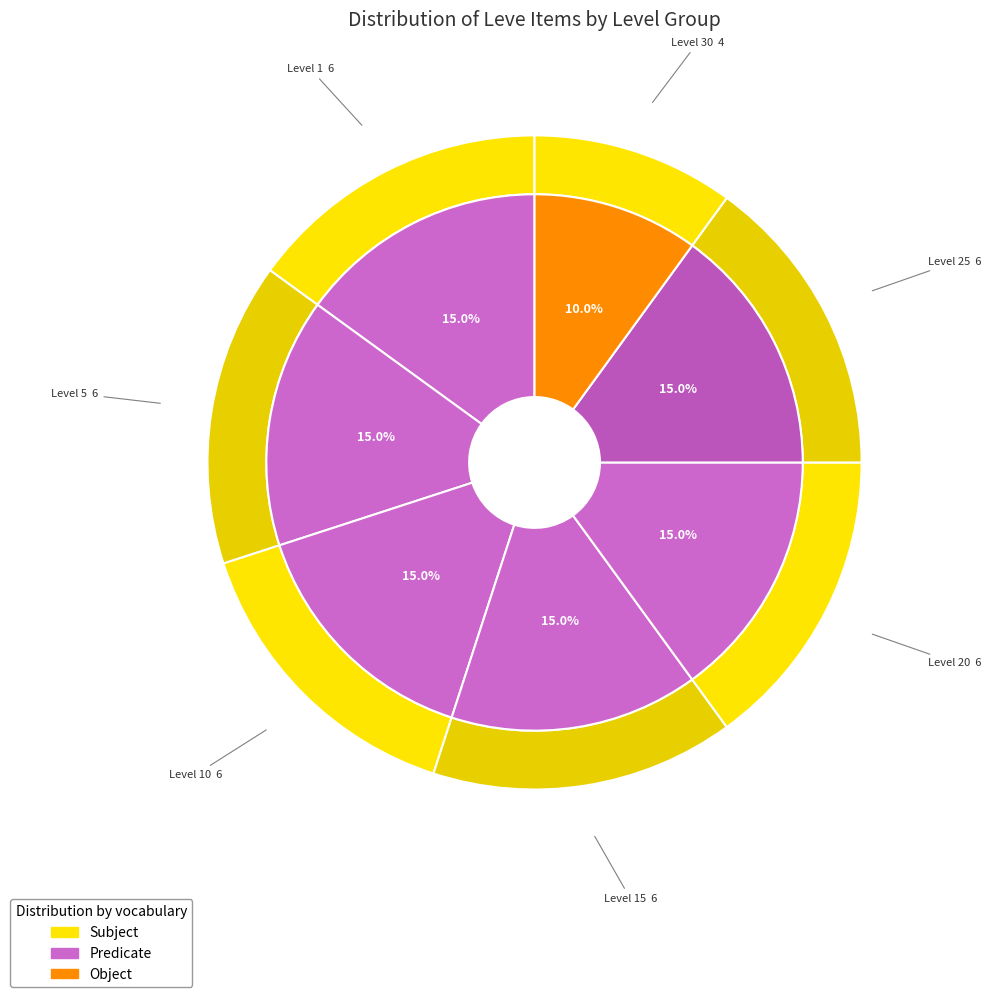

Does Bronze Sallet represent more than half of the total?

No